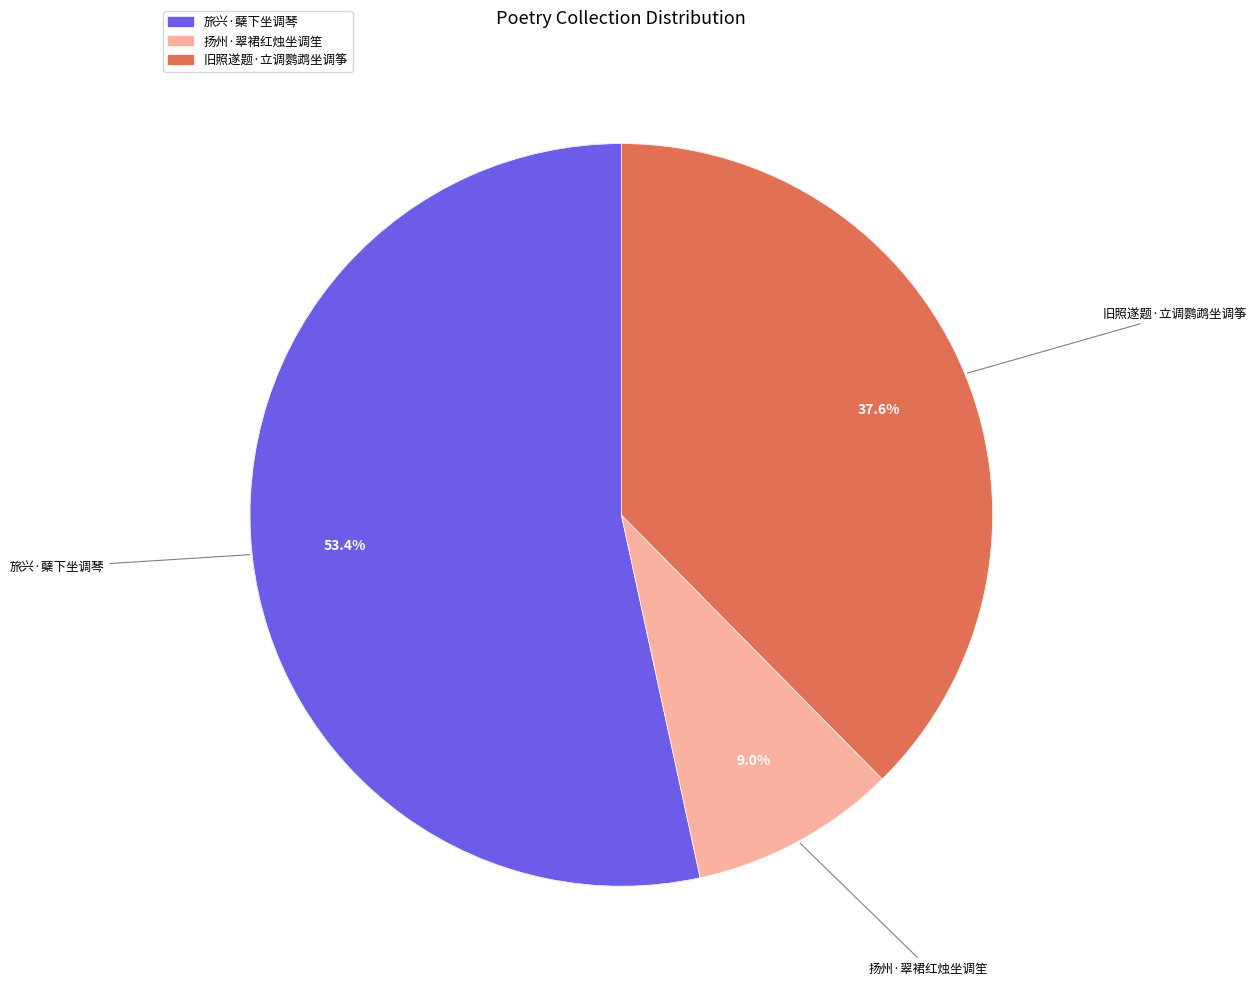

To the nearest percent, what is the average slice percentage?

33%